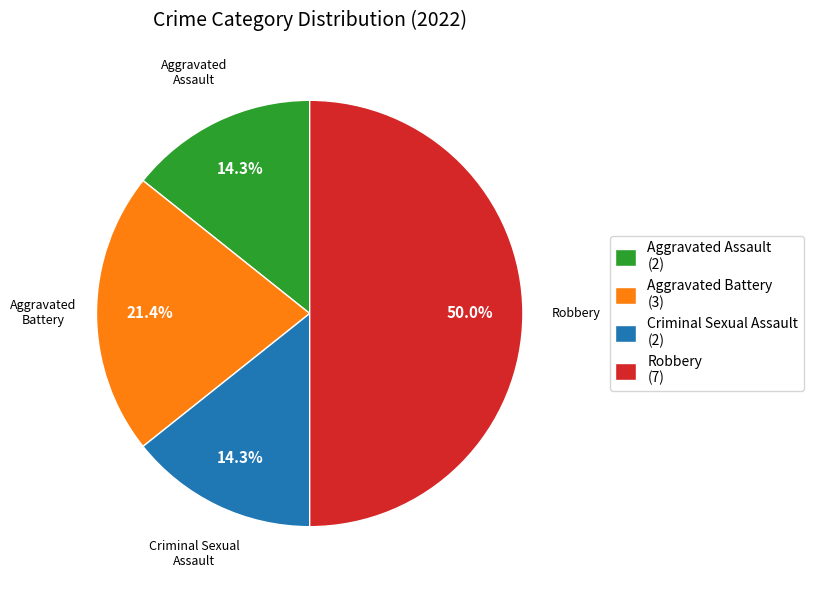

Does Aggravated Battery account for over 50% of the chart?

No